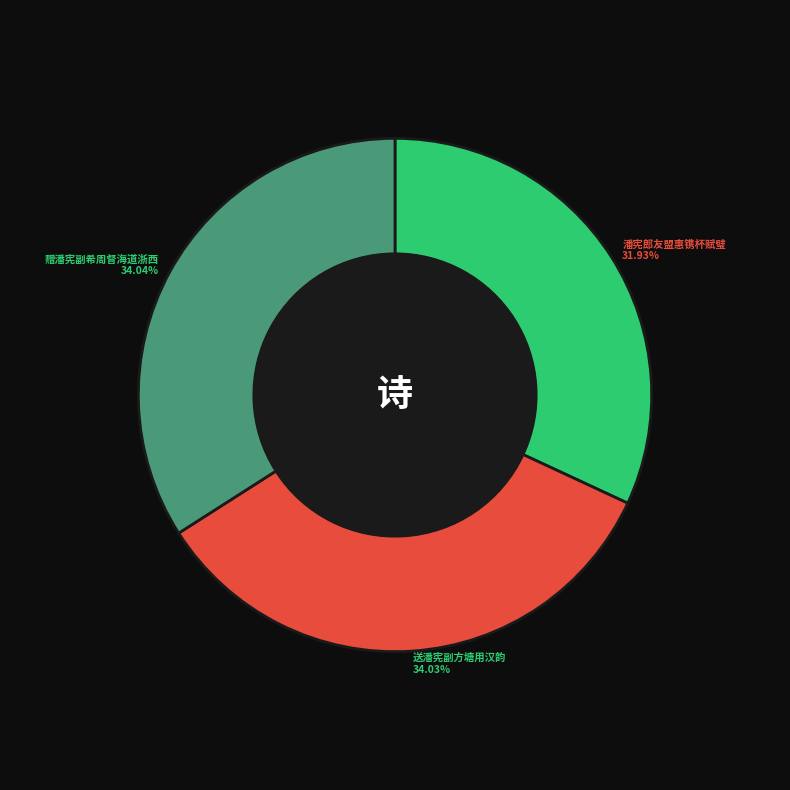

The 潘宪郎友盟惠镌杯赋璧 slice represents 32% of the pie. True or false?

True